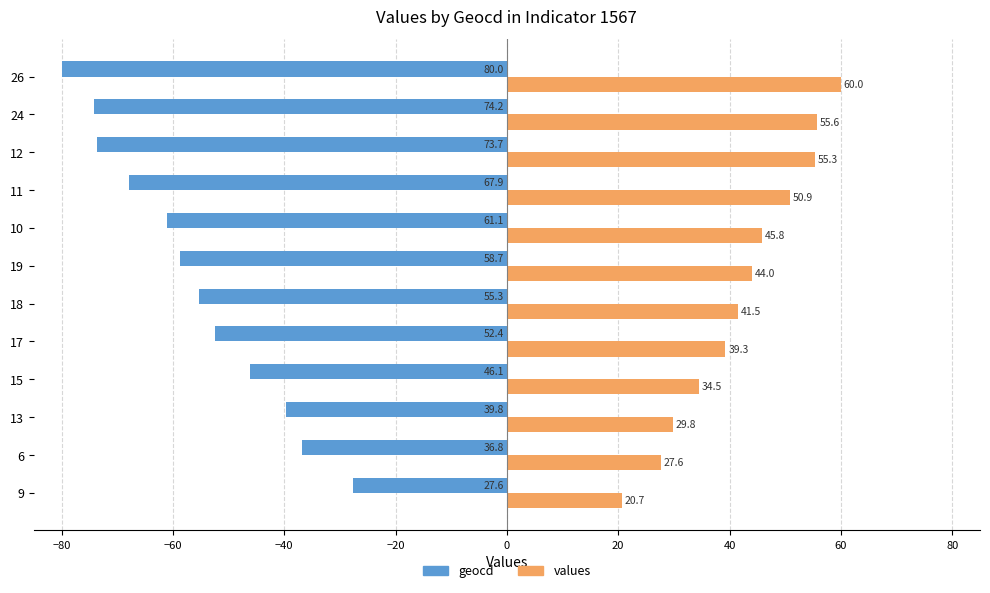

What is the minimum value shown in the chart?

-80.0